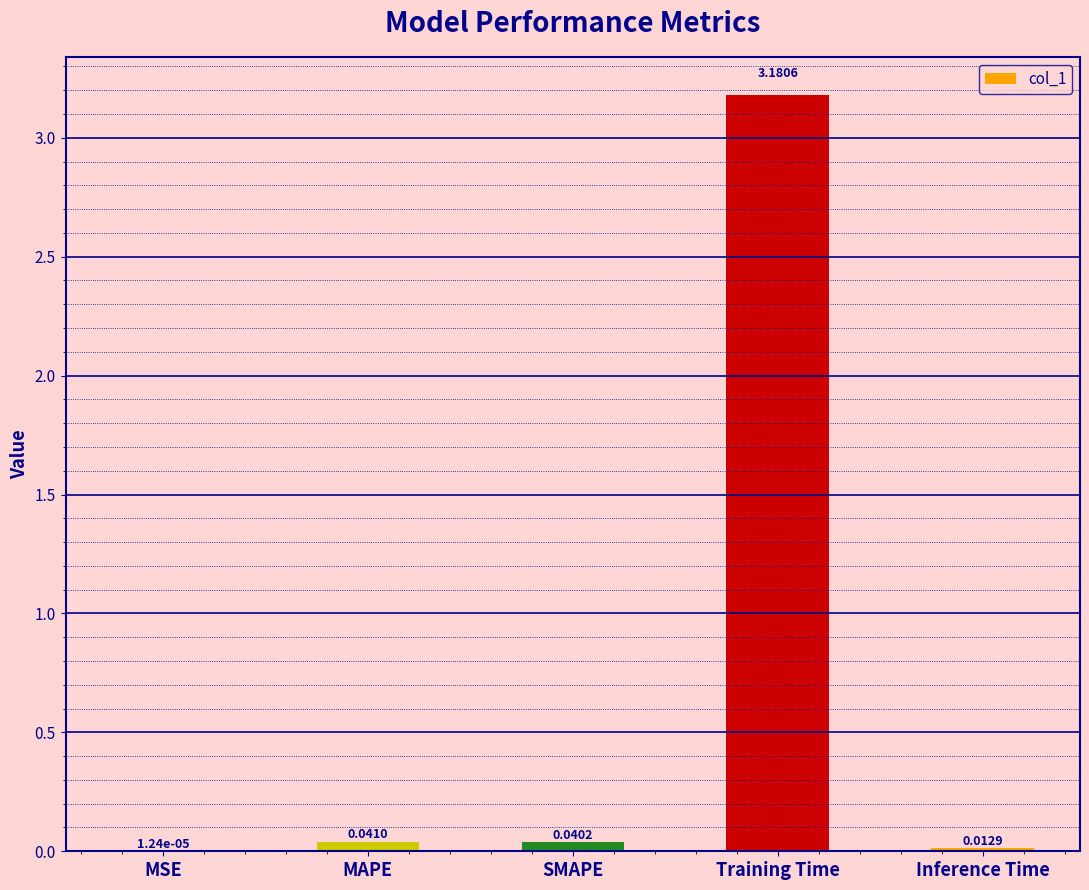

What is the sum of all values?

3.3